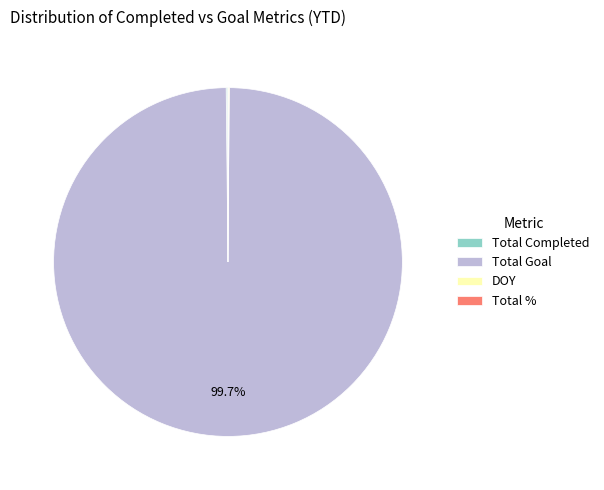

Which category has the biggest portion of the pie?

Total Goal